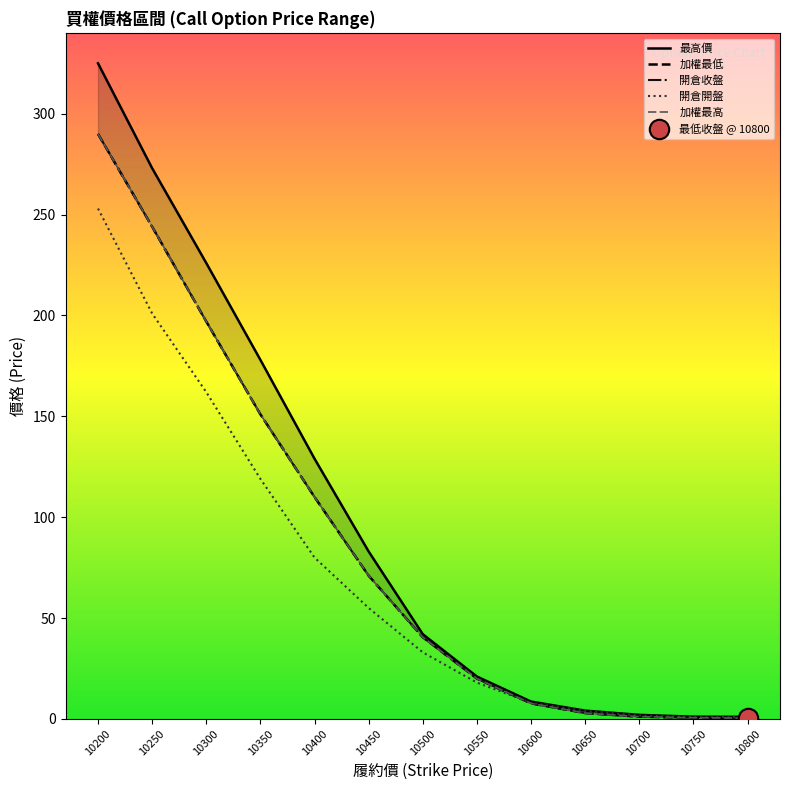

What is the difference between the second highest and second lowest values in the 加權最高 series?

243.4